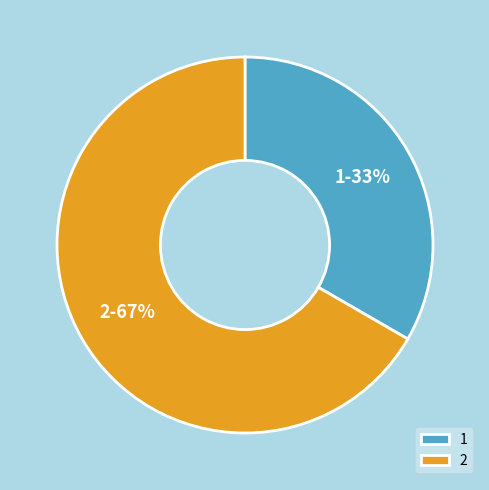

Which category has the smallest portion of the pie?

1